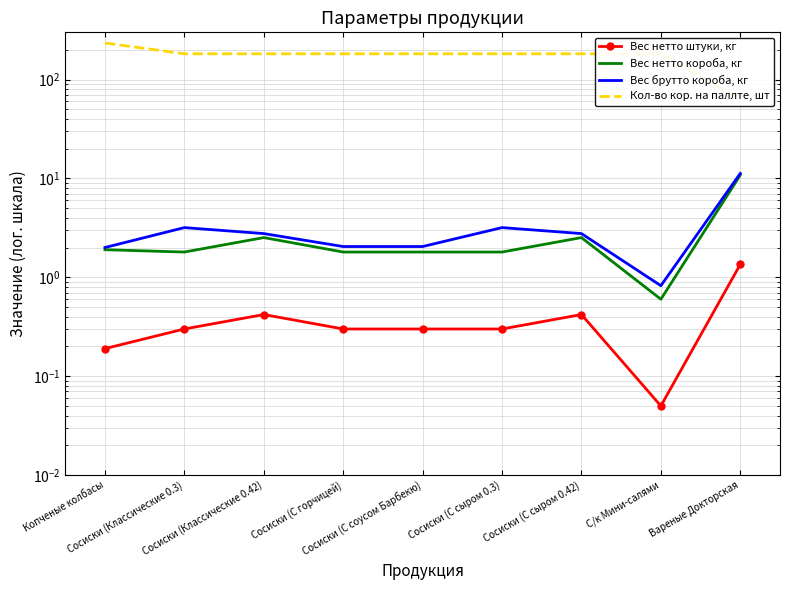

At which category does Вес нетто штуки, кг reach its first local valley?

С/к Мини-салями